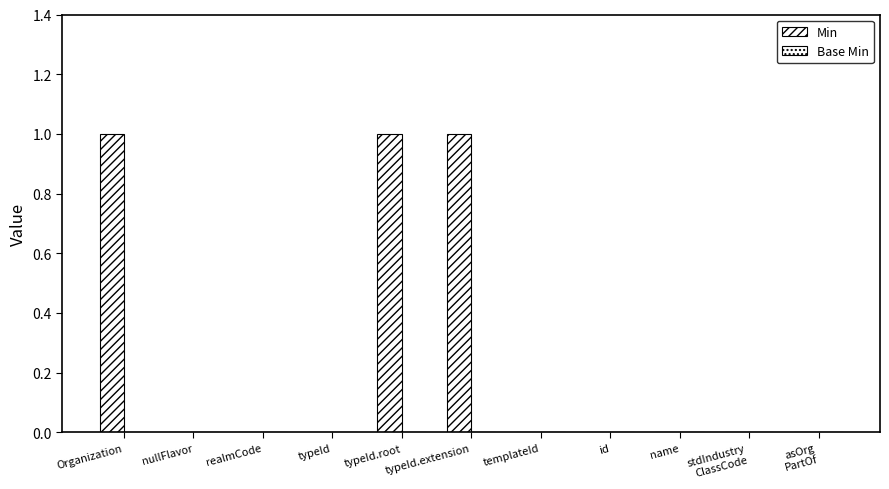

Are the bars horizontal?

No